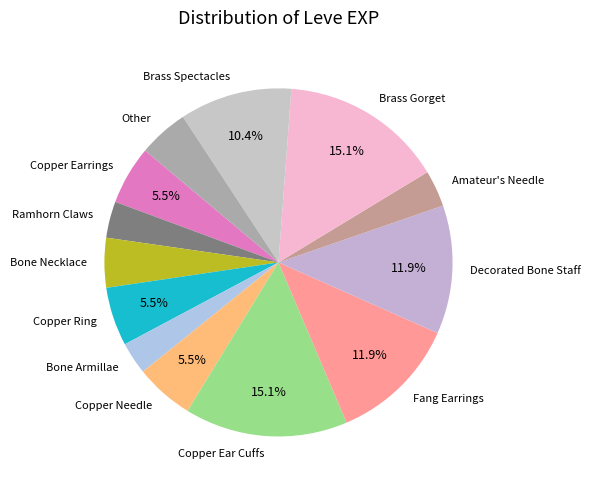

Which has a higher value, Bone Necklace or Decorated Bone Staff?

Decorated Bone Staff